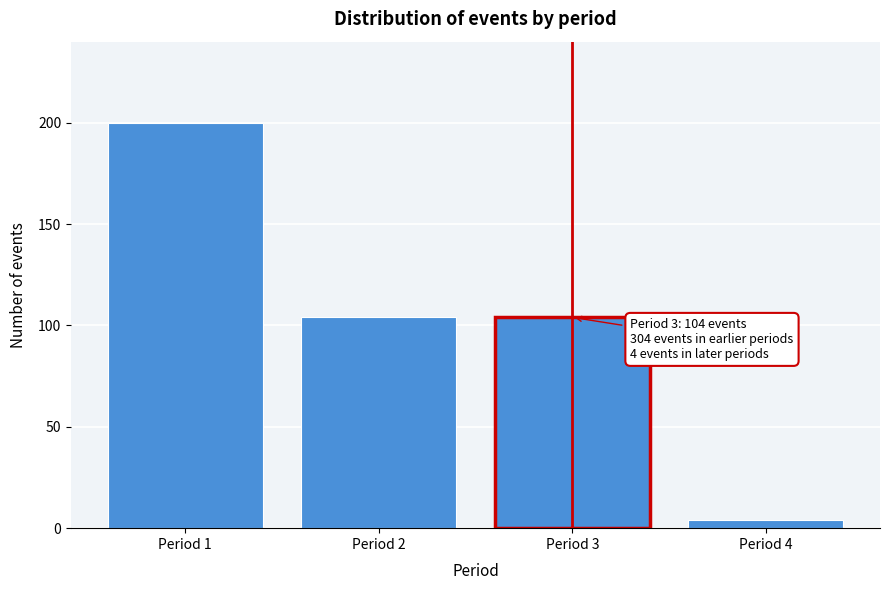

Reading left to right, extract all data points from this chart.

Period 1=200	Period 2=104	Period 3=104	Period 4=4